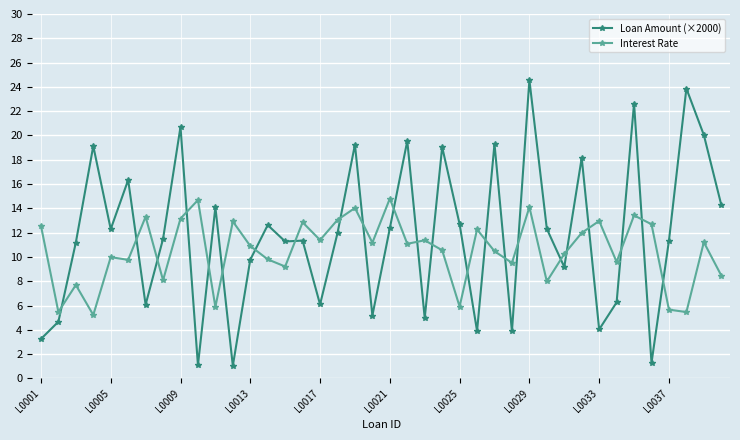

Which series has the largest total across all categories?

Loan Amount (×2000)